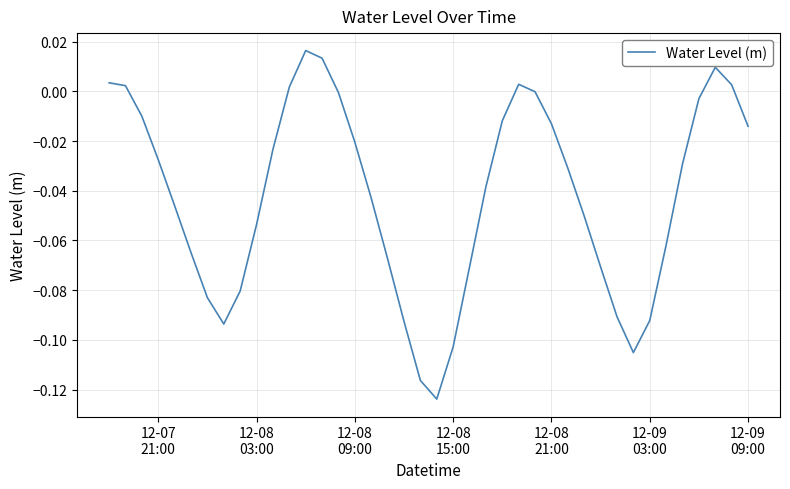

Does the chart display data point markers on the line(s)?

No